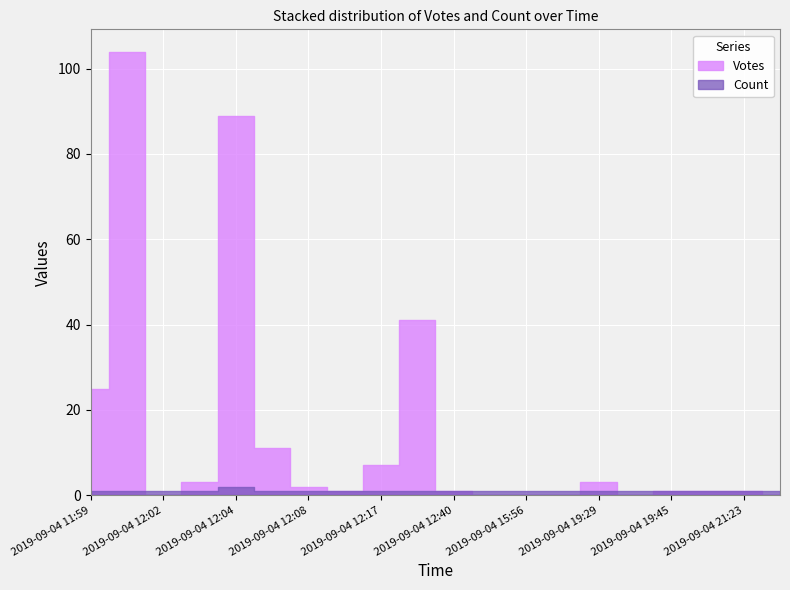

What are all the series names shown in the legend?

Votes, Count